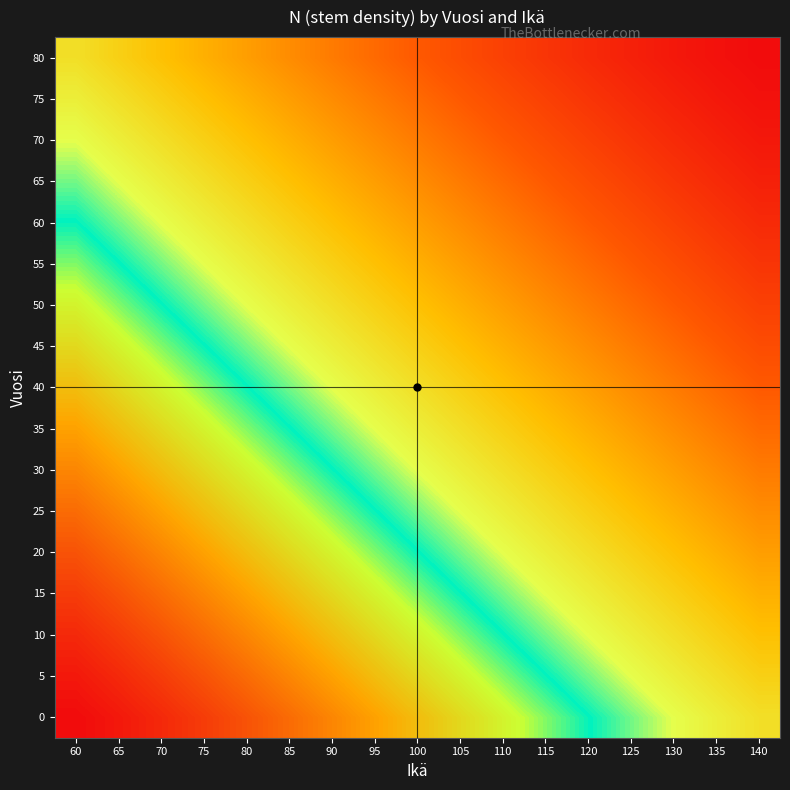

Between 100 and 95, which is larger?

95